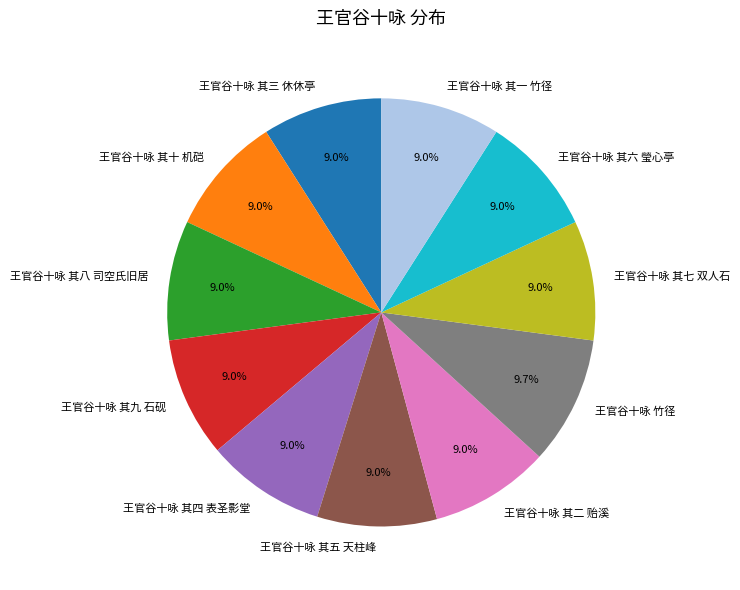

Approximately how many times larger is the value at 王官谷十咏 其八 司空氏旧居 compared to 王官谷十咏 其三 休休亭?

1.0